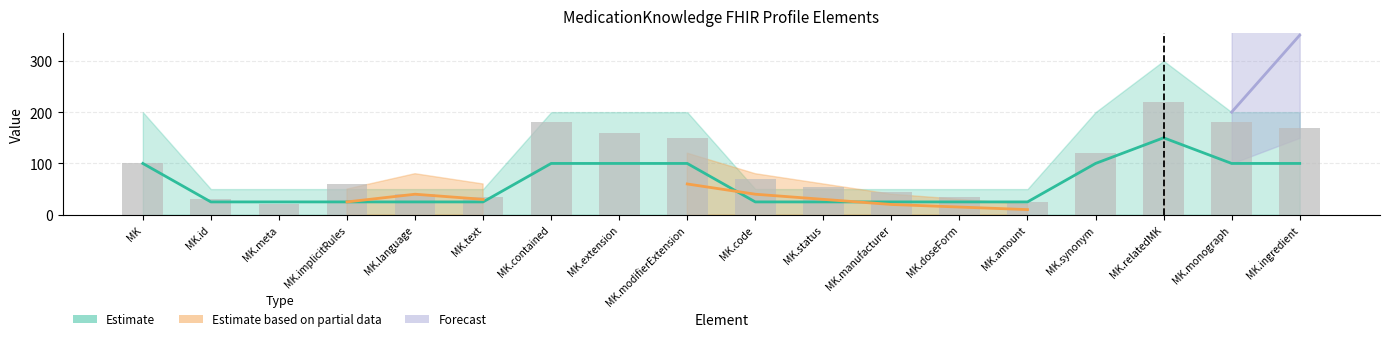

Which series has the largest total across all categories?

Estimate